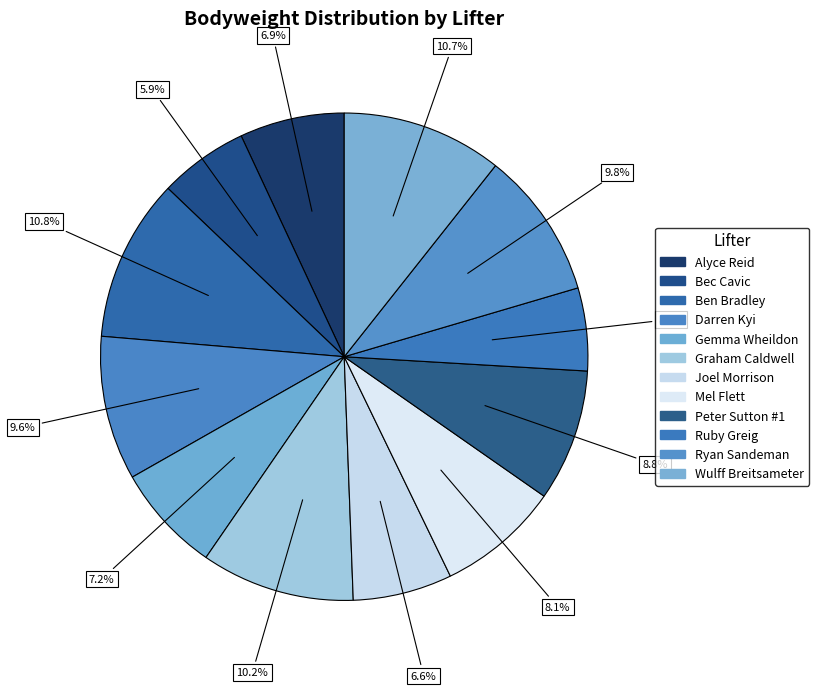

Count the number of slices in the pie.

12